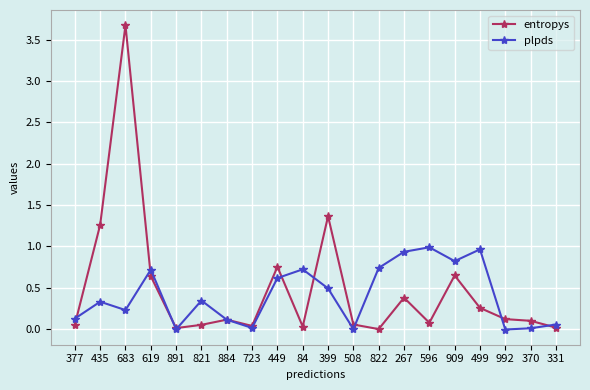

Is it true that entropys equals 0.1 at 992?

True